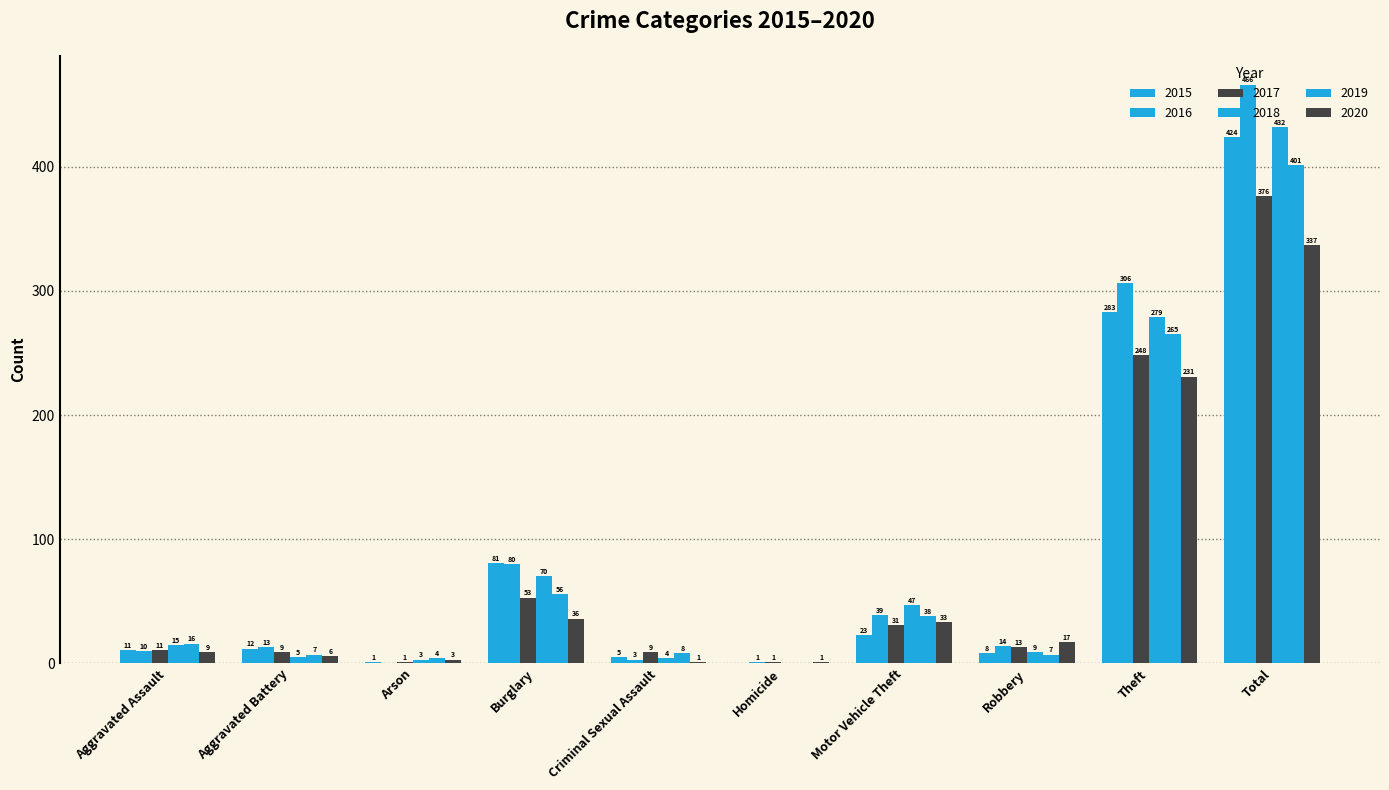

What is the difference between the maximum and second lowest values in the 2020 series?

336